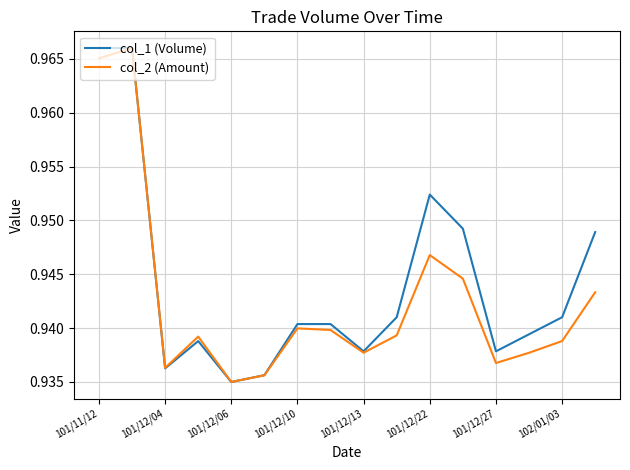

Which series has the largest total across all categories?

col_1 (Volume)